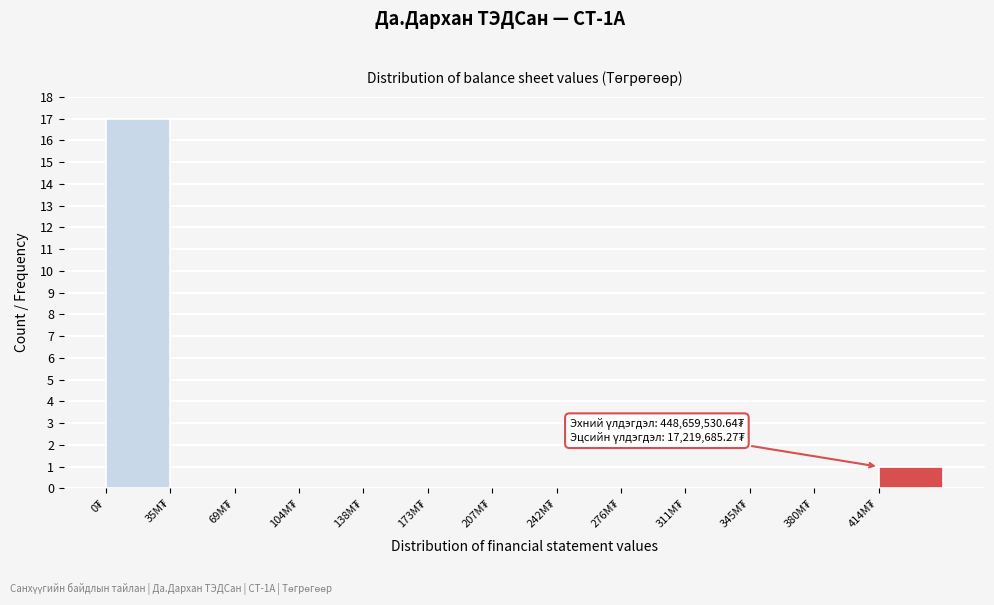

What is the sum of all values?

18